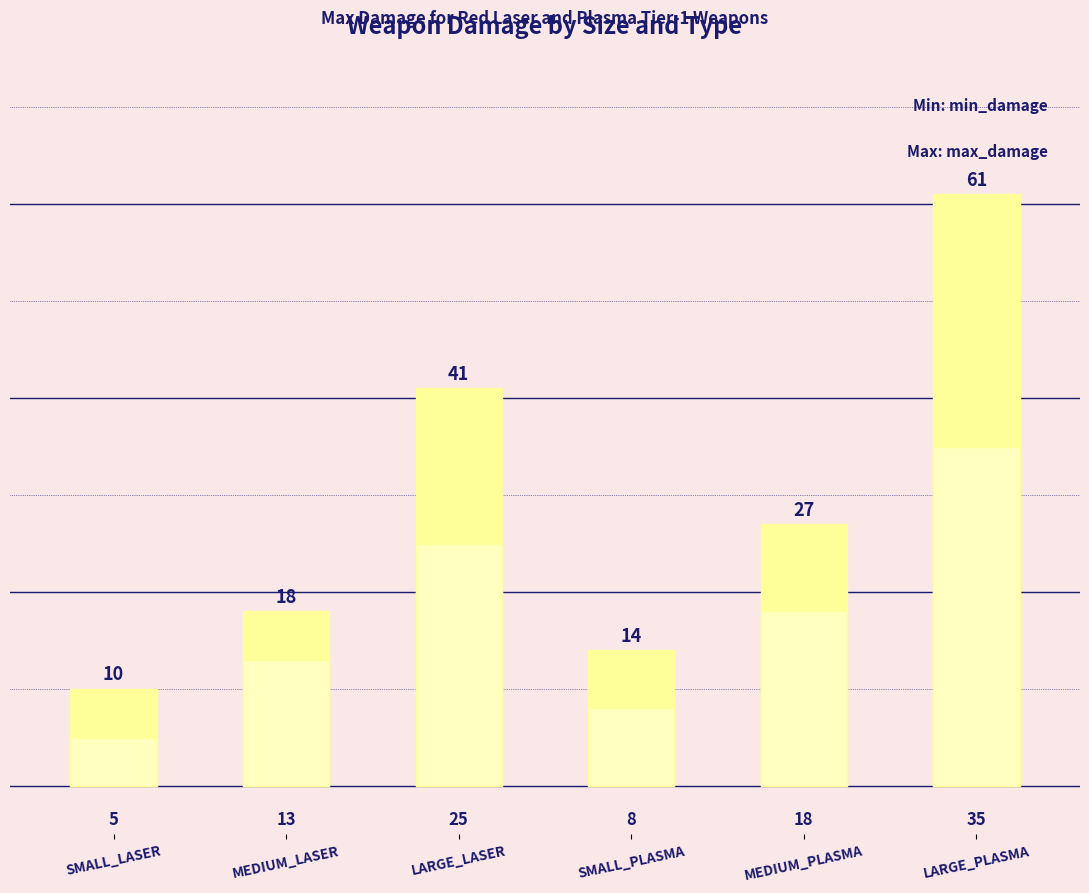

What is the average value of the min_damage series?

17